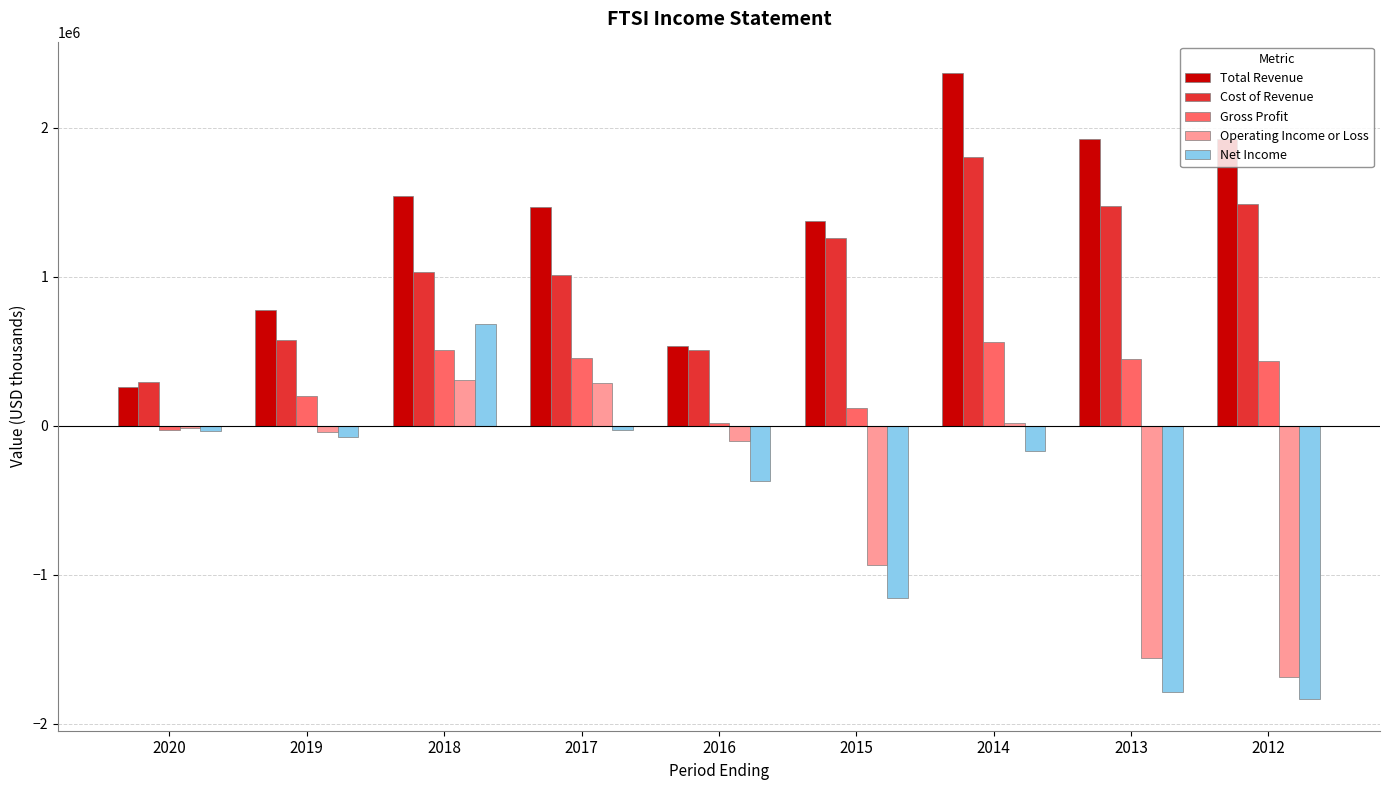

Which series has the widest spread of values?

Net Income